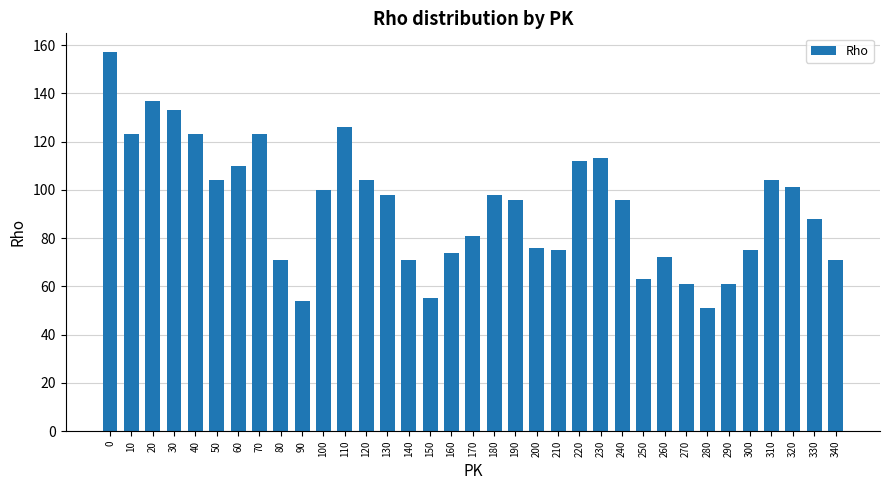

How many data points does each series have?

35